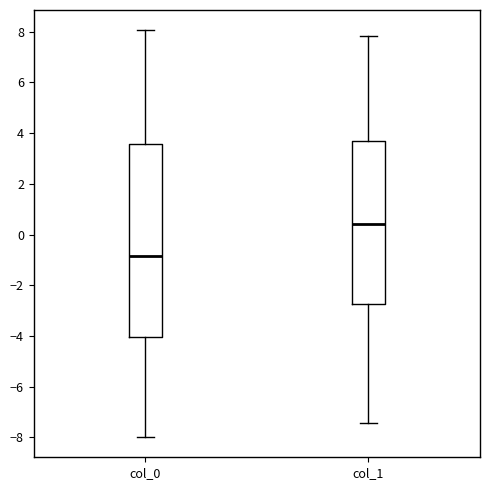

Reading left to right, transcribe this box plot: for each box, give where its median line is, the range the box spans, and where its two whiskers end, as read against the y-axis. The values are not printed on the chart, so give them approximately, as read against the axis.

col_0: median -0.8, box -4.0 to 3.6, whiskers -8.0 to 8.0
col_1: median 0.4, box -2.8 to 3.6, whiskers -7.4 to 7.8